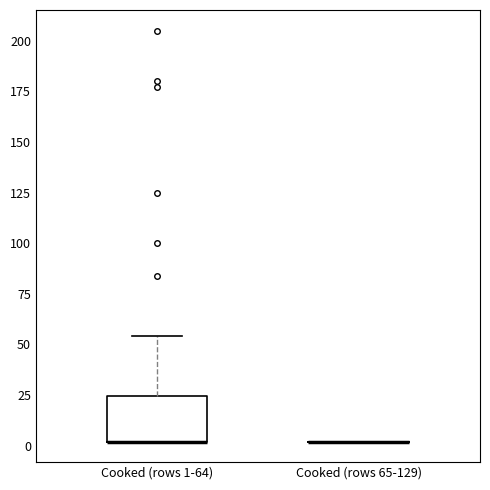

Where is the upper edge of the box for Cooked (rows 1-64) on the y-axis? The values are not printed on the chart, so give them approximately, as read against the axis.

25